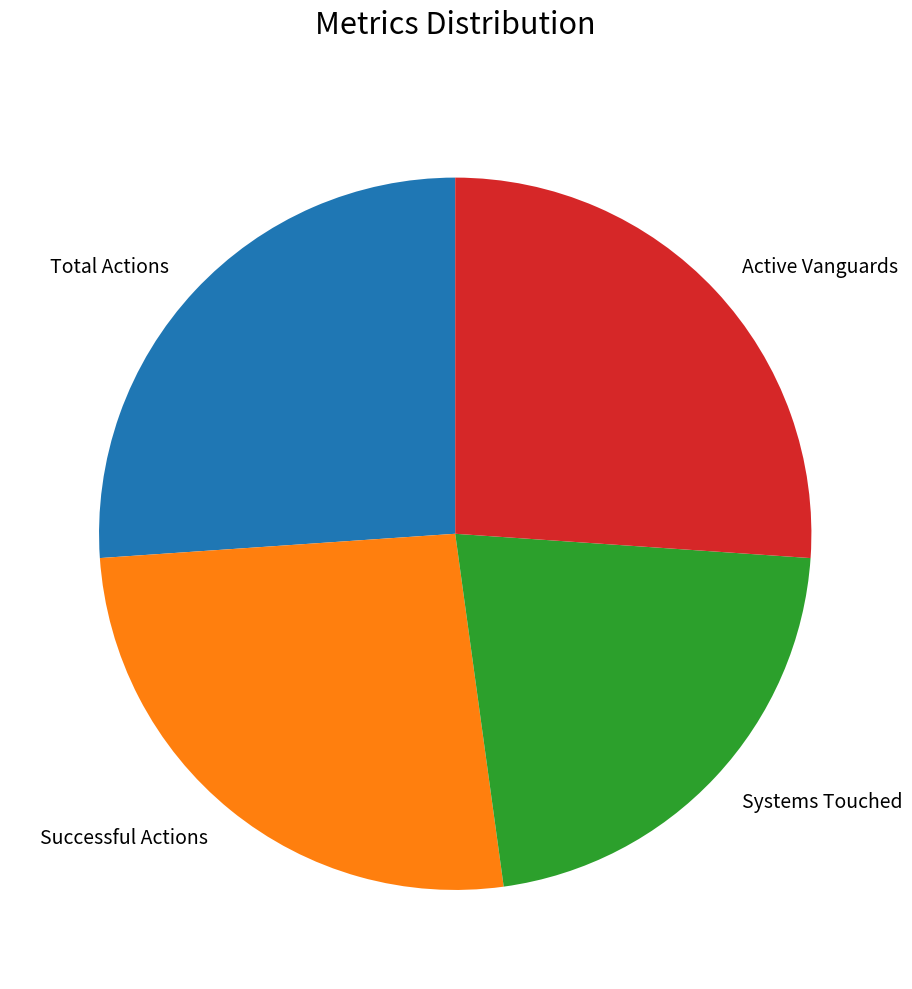

Which category has the smallest portion of the pie?

Systems Touched